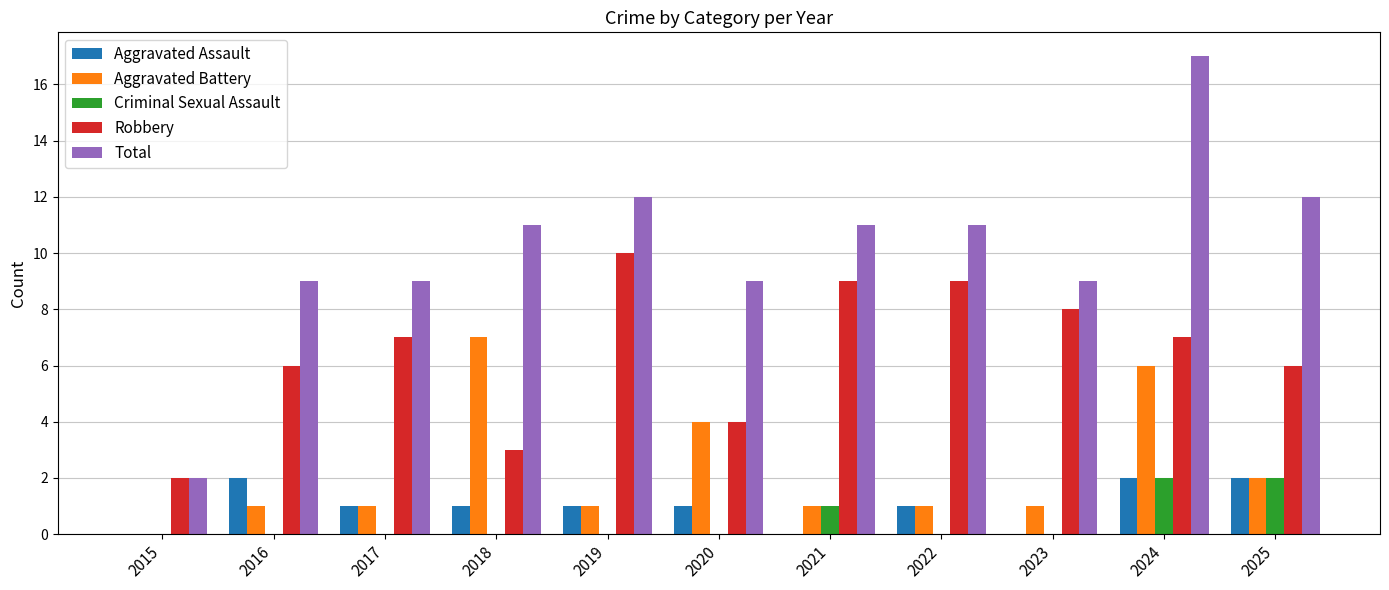

What is the average value of the Aggravated Battery series?

2